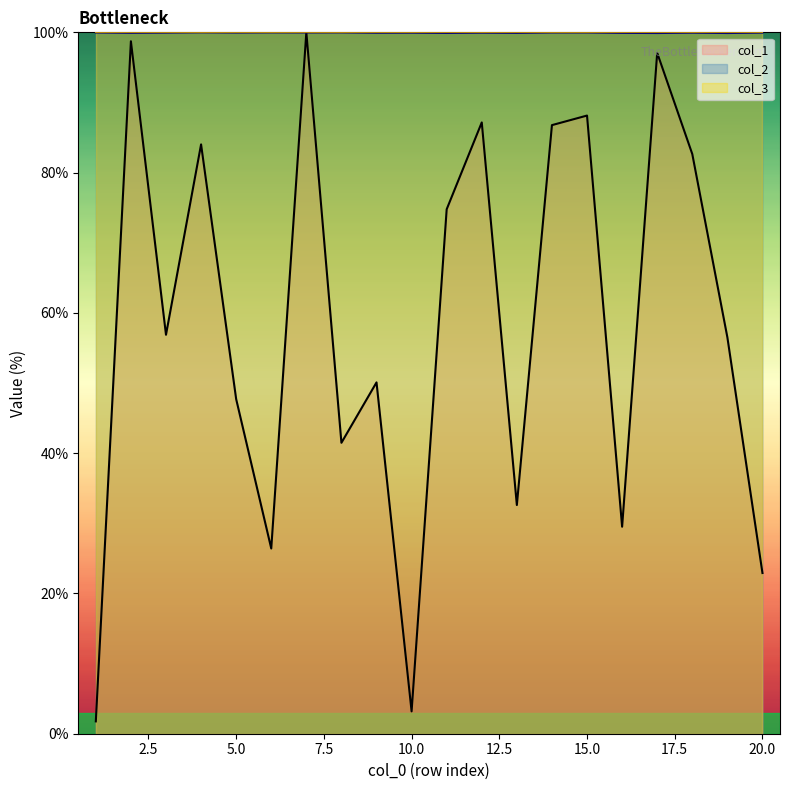

What is the difference between the highest and lowest values at 19?

43.4